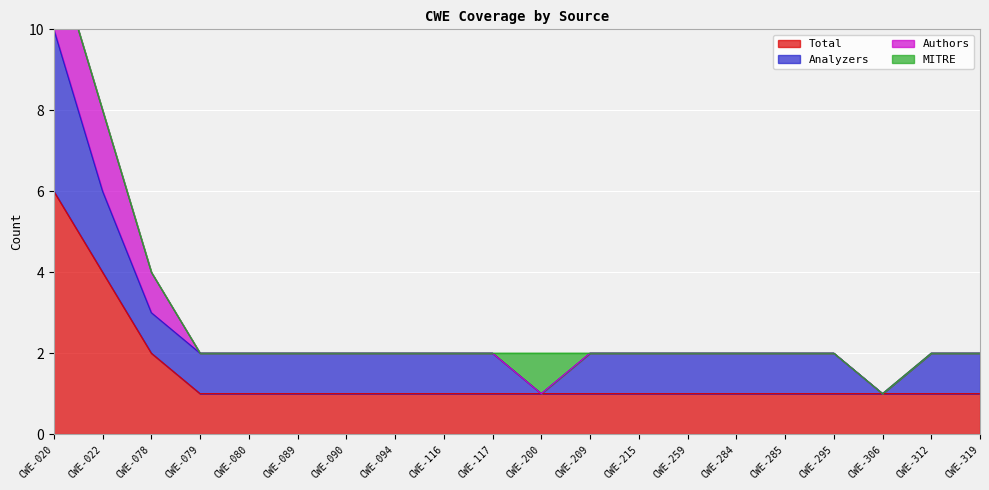

Where is the first local minimum for Analyzers?

CWE-200